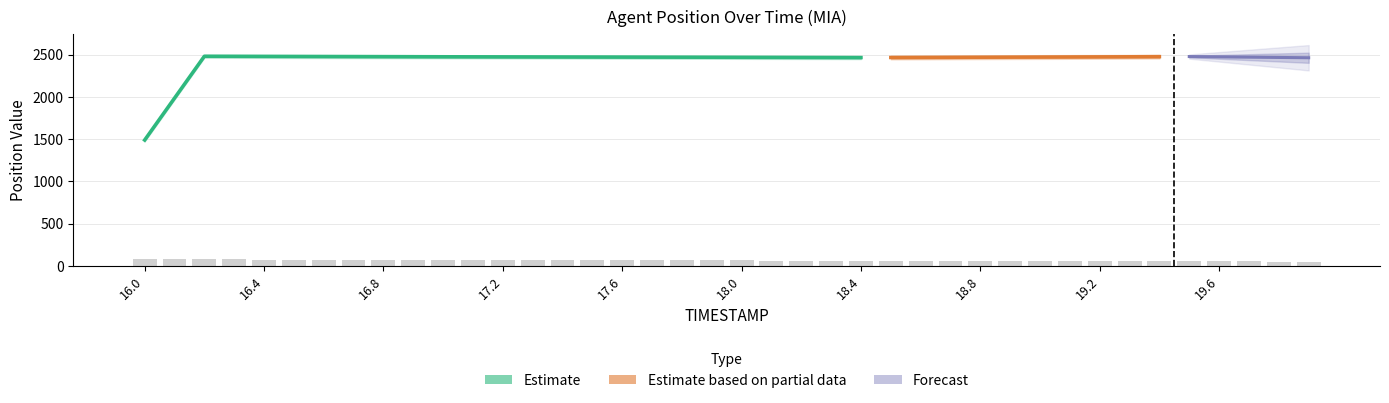

What position from the right is 19.5?

5